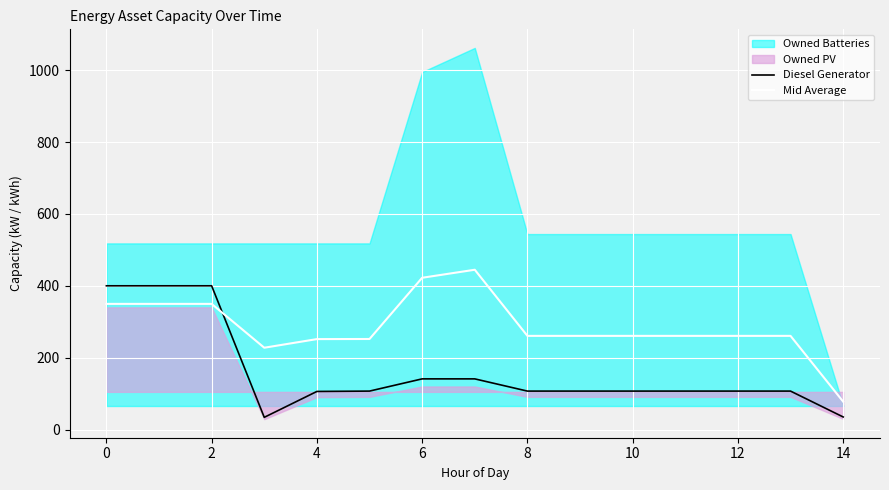

How many times do Diesel Generator and Mid Average cross each other?

1